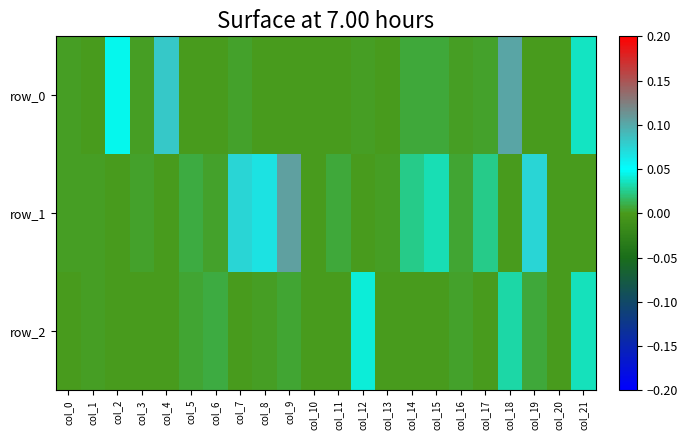

Is the value of row_2 at col_1 greater than the value of row_0 at col_2?

No